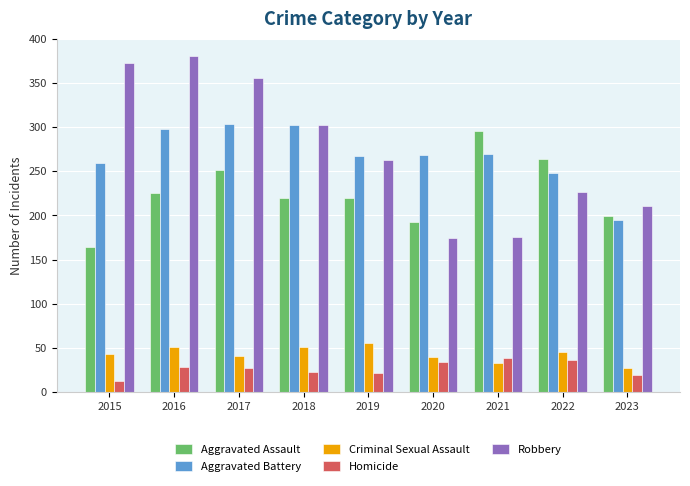

At which category does the chart reach its minimum across all series?

2015